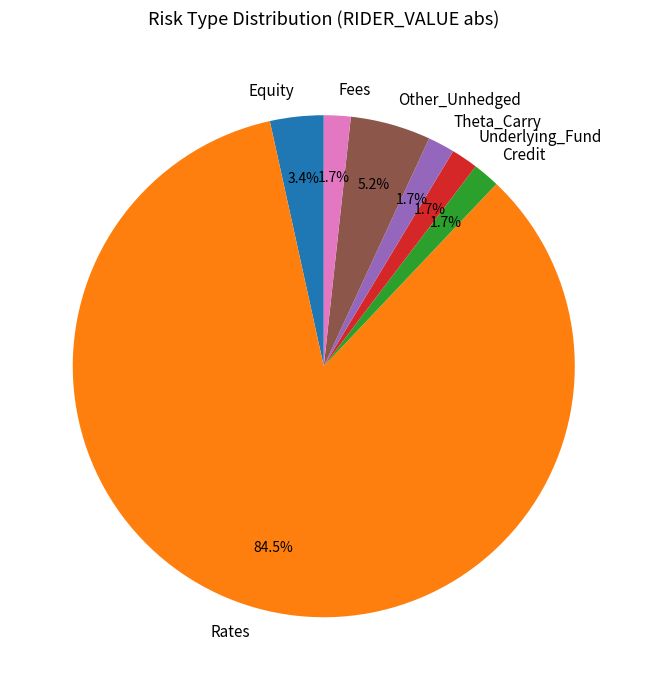

Does Theta_Carry account for over 50% of the chart?

No